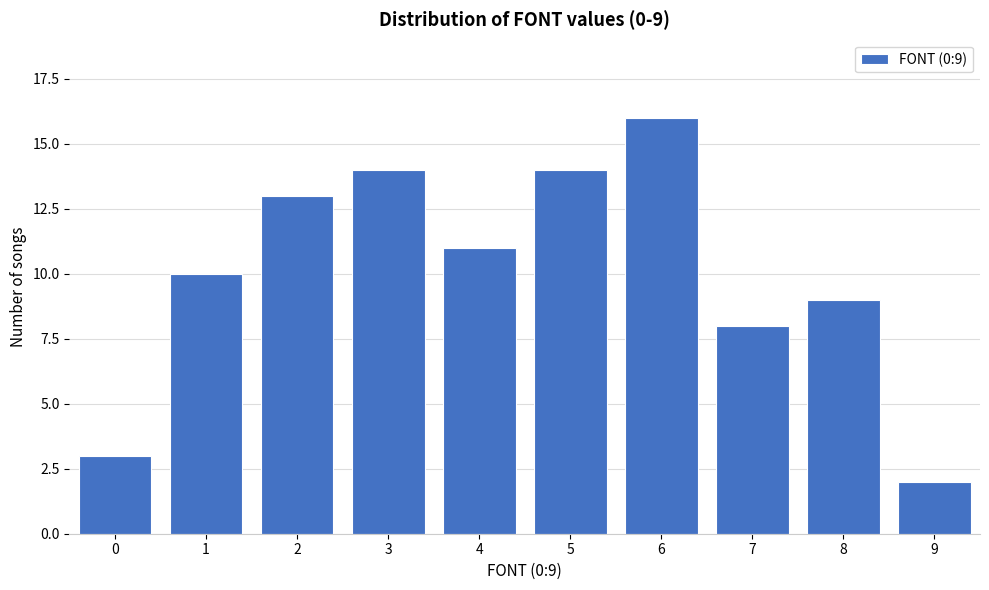

Reading left to right, what are all the values shown in this chart?

0=3	1=10	2=13	3=14	4=11	5=14	6=16	7=8	8=9	9=2